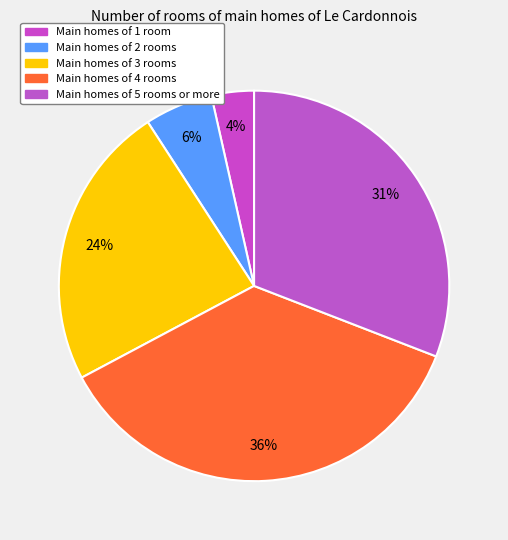

To the nearest percent, what is the average slice percentage?

20%